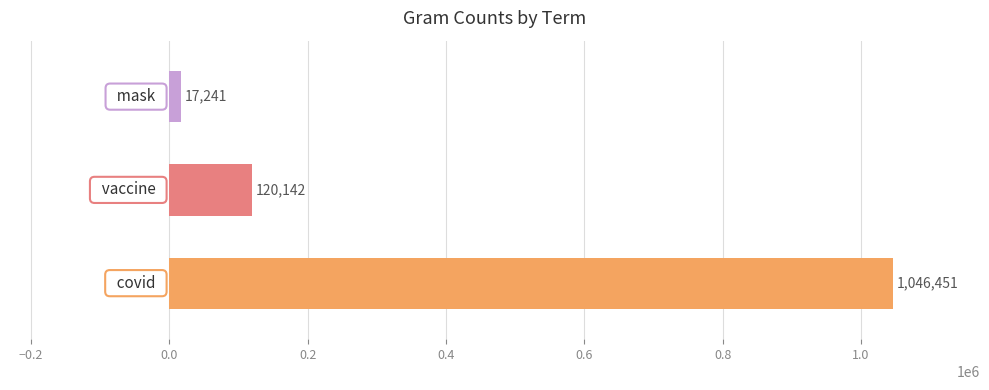

What is the difference between the maximum and minimum values?

1029210